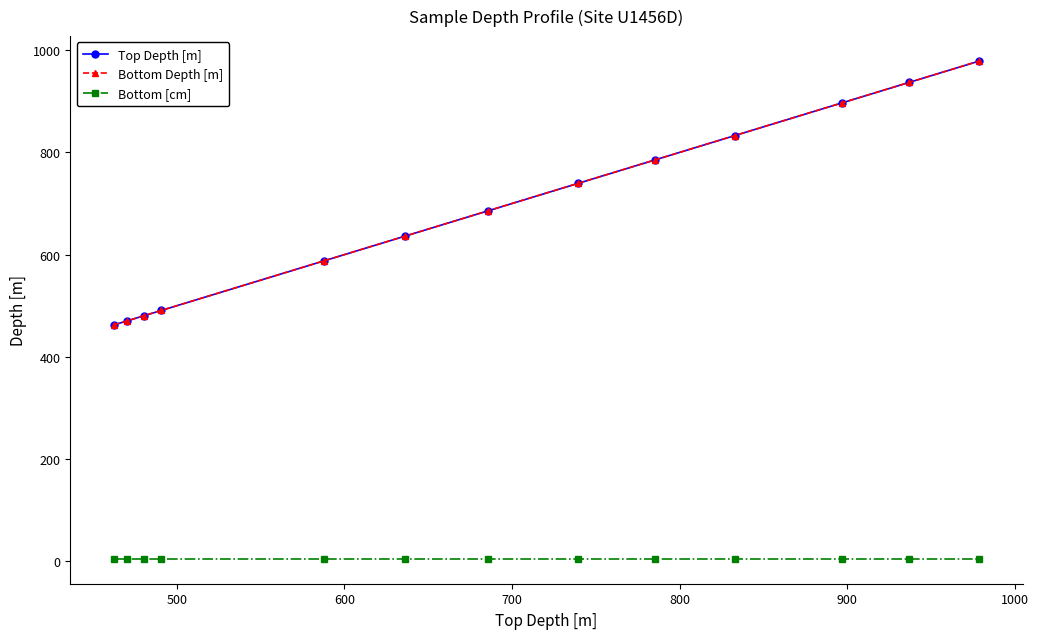

What is the minimum value for Bottom Depth [m]?

462.4